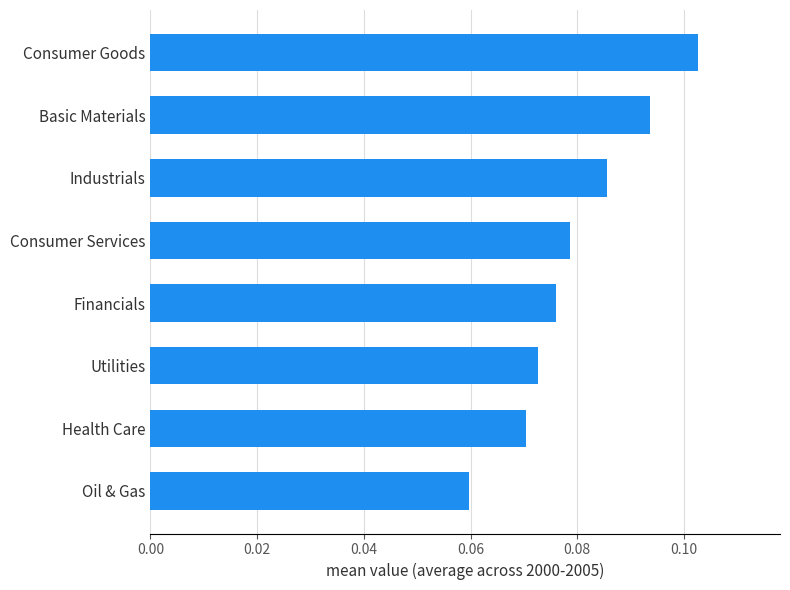

What is the sum of all values?

0.6